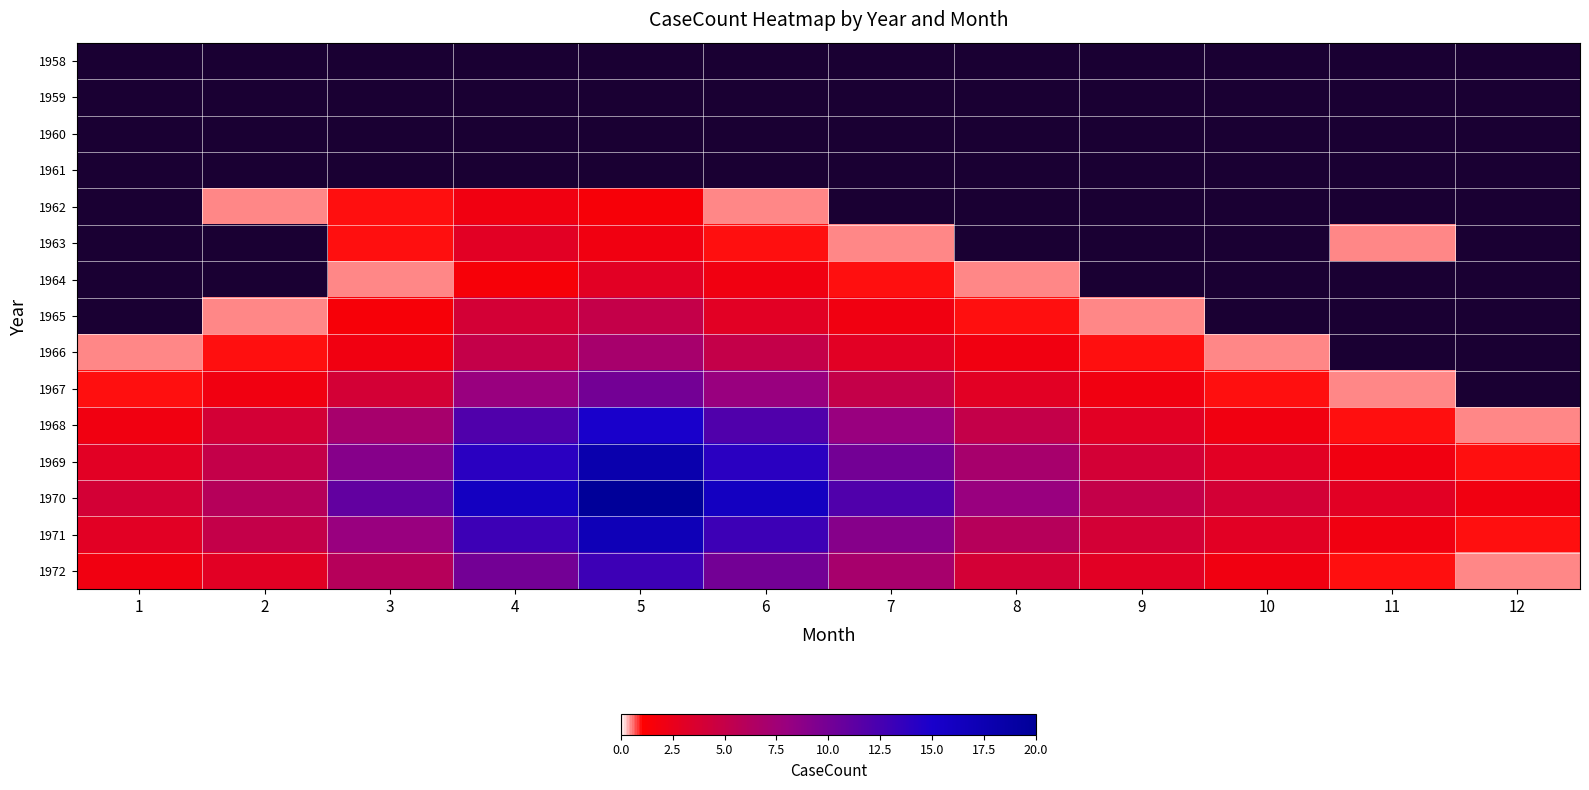

List the series in order of their peak value, lowest first.

1958, 1959, 1960, 1961, 1962, 1963, 1964, 1965, 1966, 1967, 1972, 1968, 1971, 1969, 1970